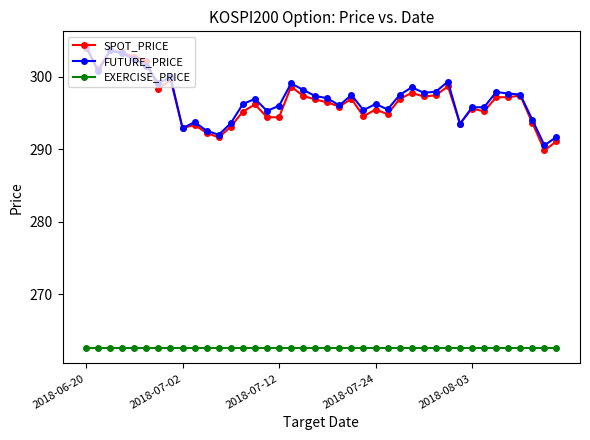

Which series has the widest spread of values?

SPOT_PRICE